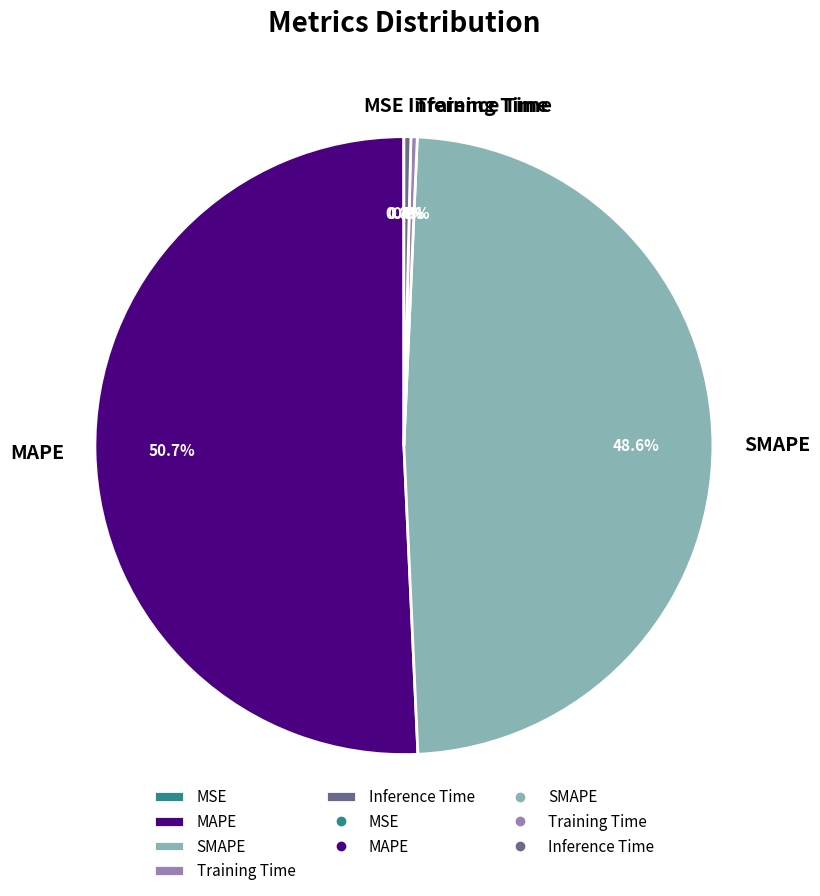

What is the total percentage of MAPE and Training Time?

51.0%